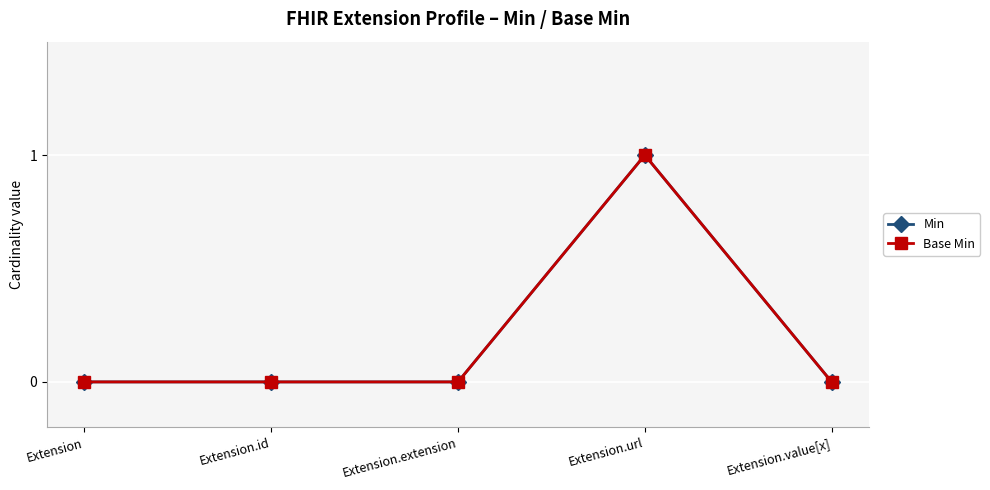

What is the maximum value for Base Min?

1